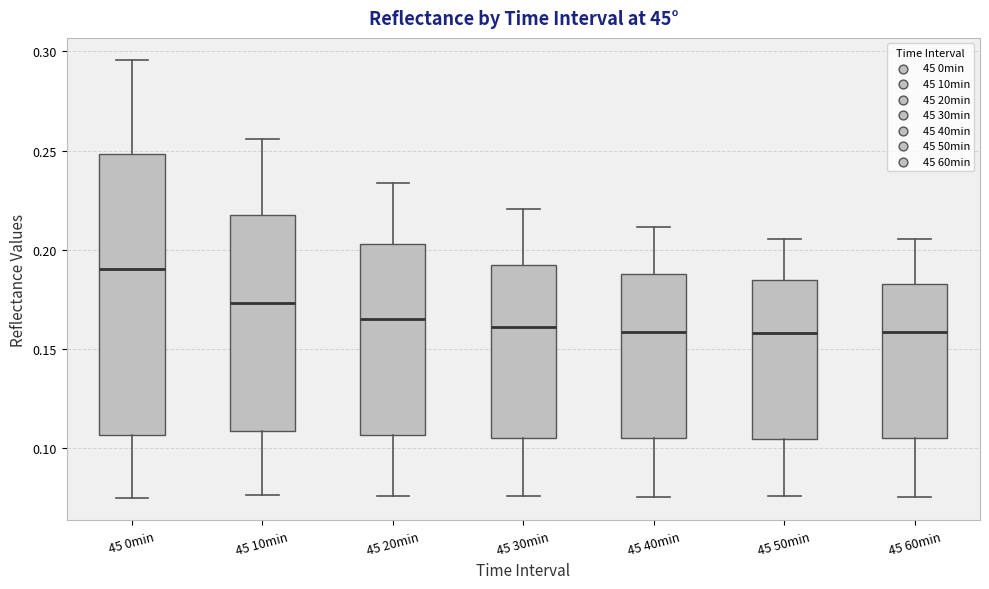

Where does the lower whisker of the box for 45 20min end on the y-axis? The values are not printed on the chart, so give them approximately, as read against the axis.

0.075